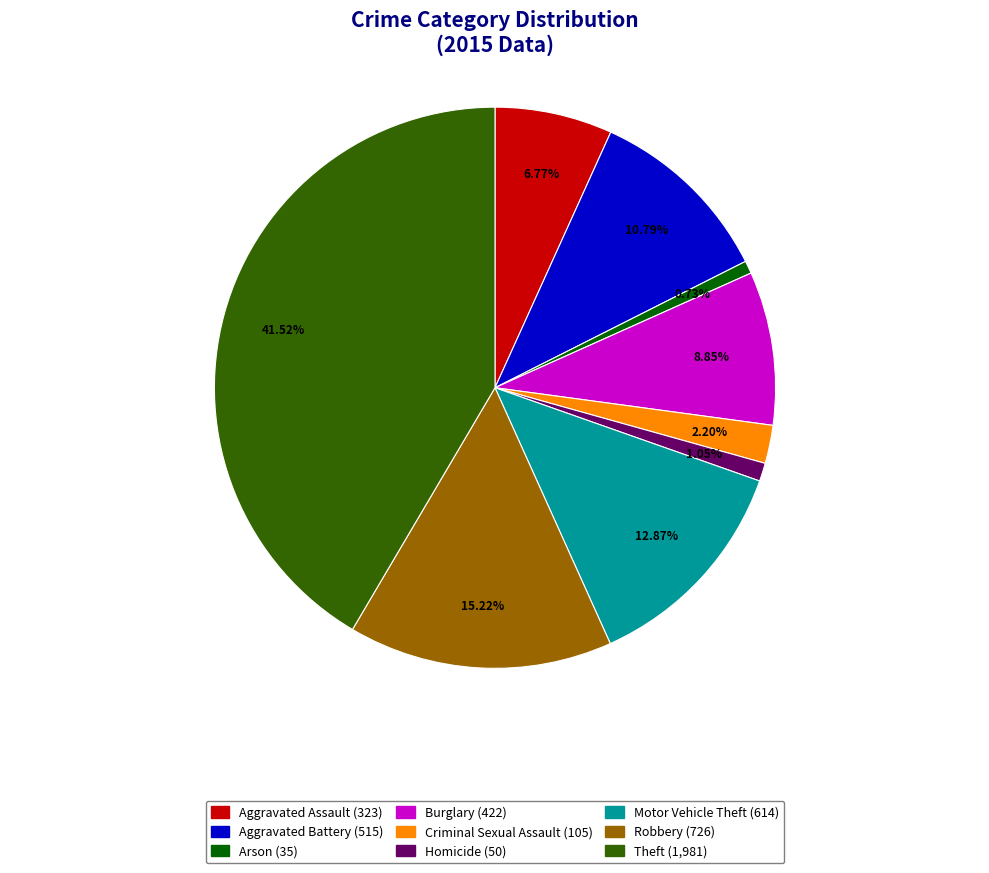

The Burglary slice represents 1% of the pie. True or false?

False